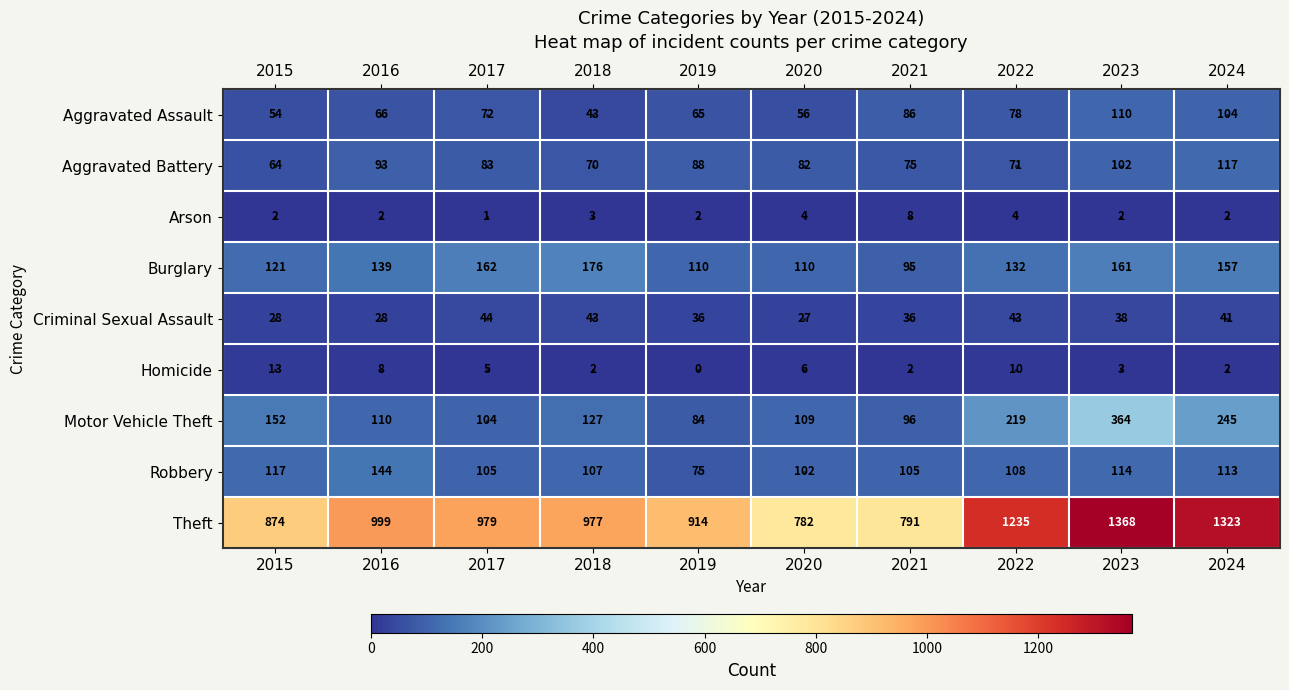

Which series has the largest range (max minus min)?

Theft